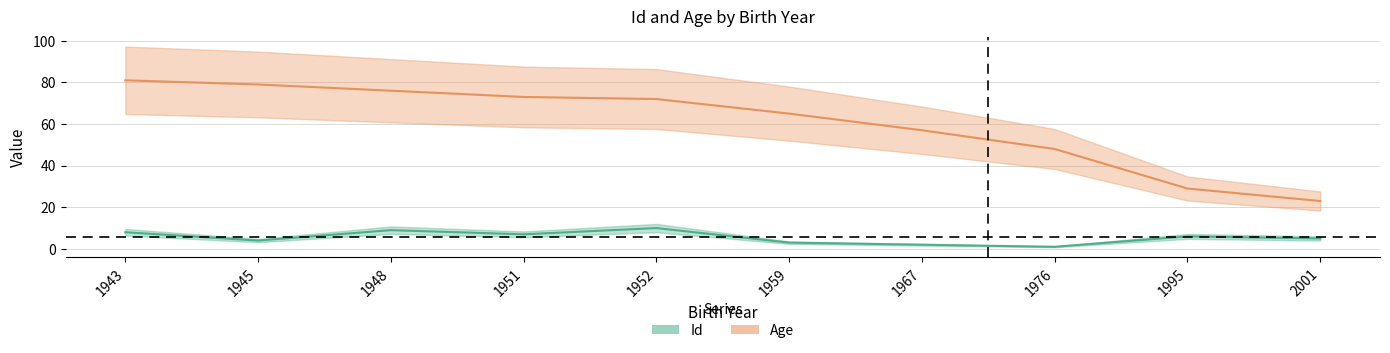

What is the highest value of the Id series?

10